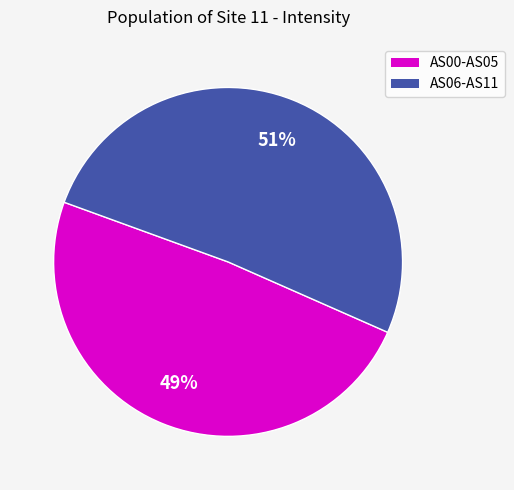

To the nearest percent, what is the difference between the largest and smallest slice percentages?

2%